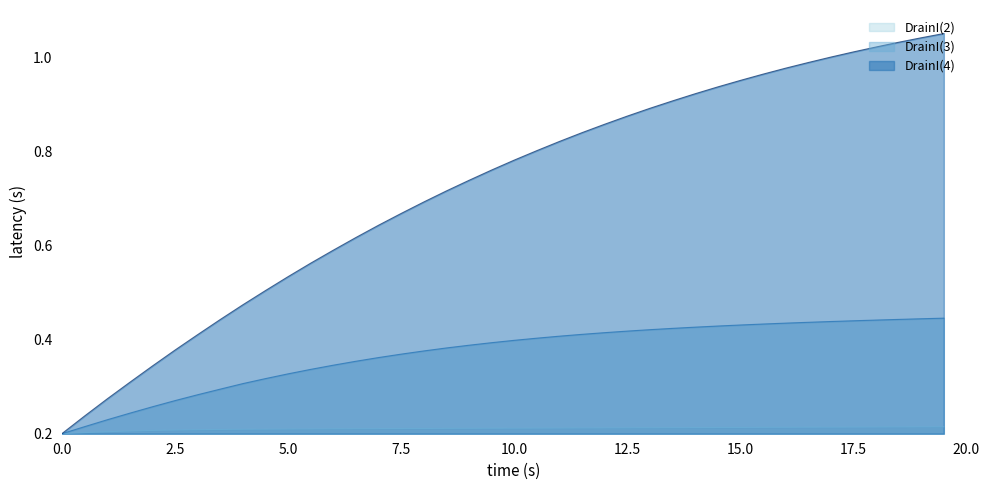

What position from the left is 17.0?

35